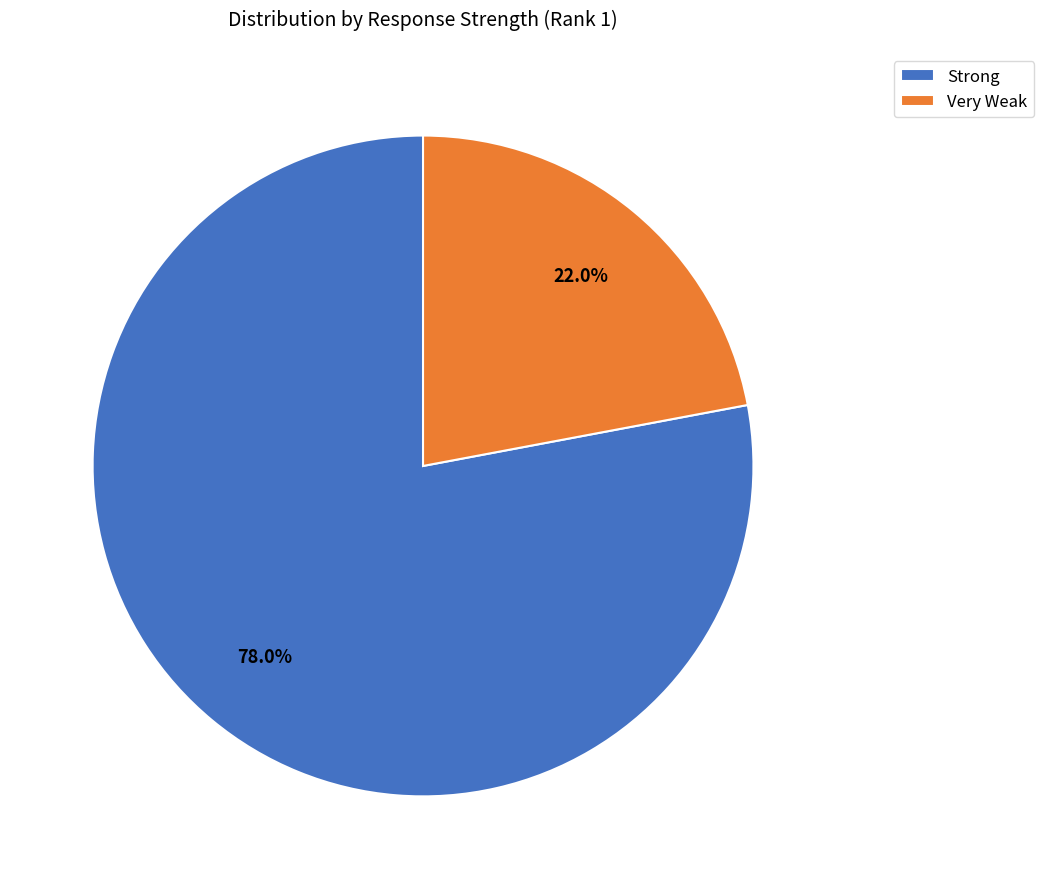

What is the ratio of the value at Strong to the value at Very Weak?

3.5